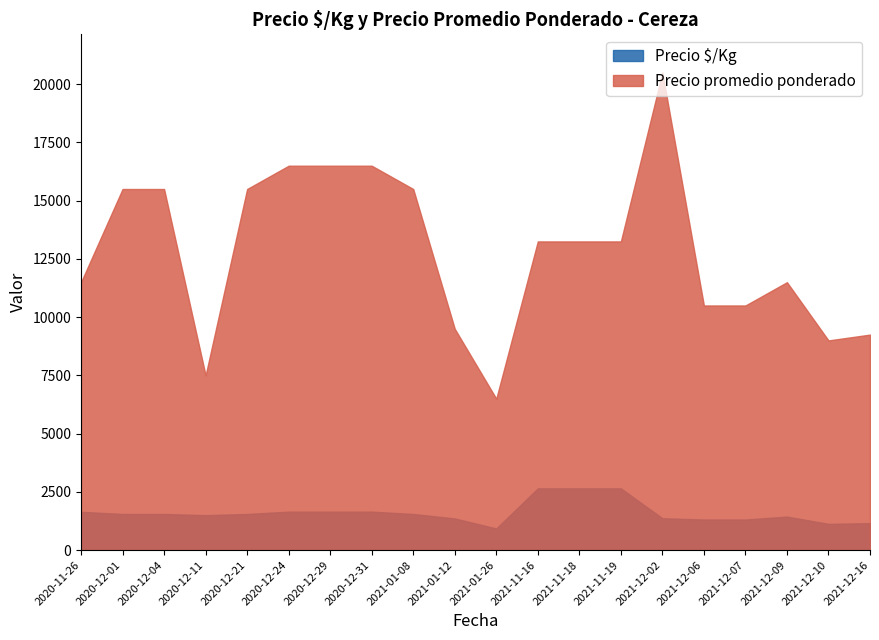

True or false: Precio promedio ponderado has a value of 7500 at 2020-12-11.

True